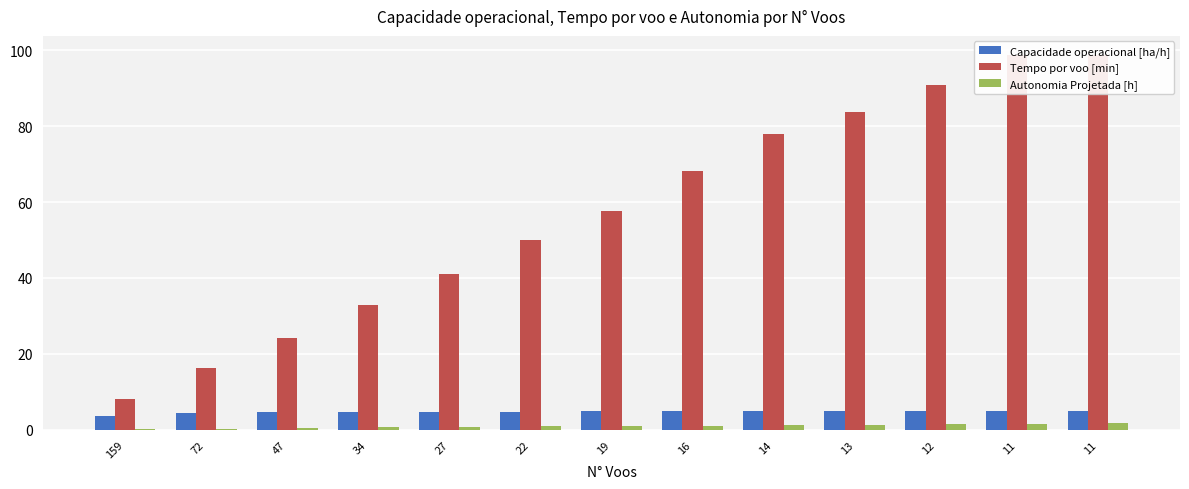

What is the total value across all series at 22?

55.5